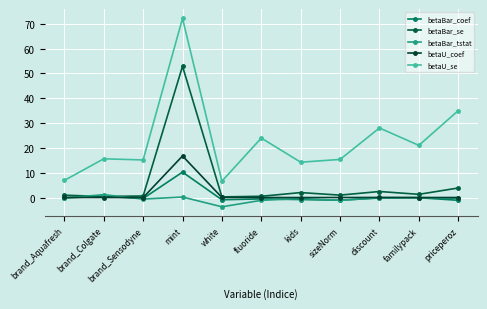

Which series has the widest spread of values?

betaU_se